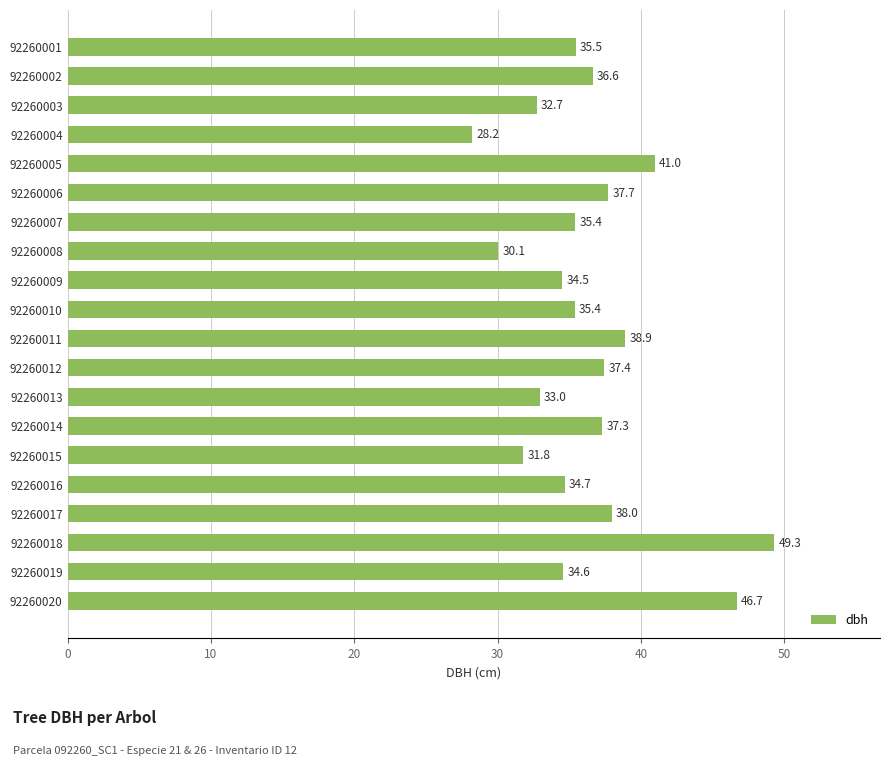

Which has a higher value, 92260014 or 92260013?

92260014